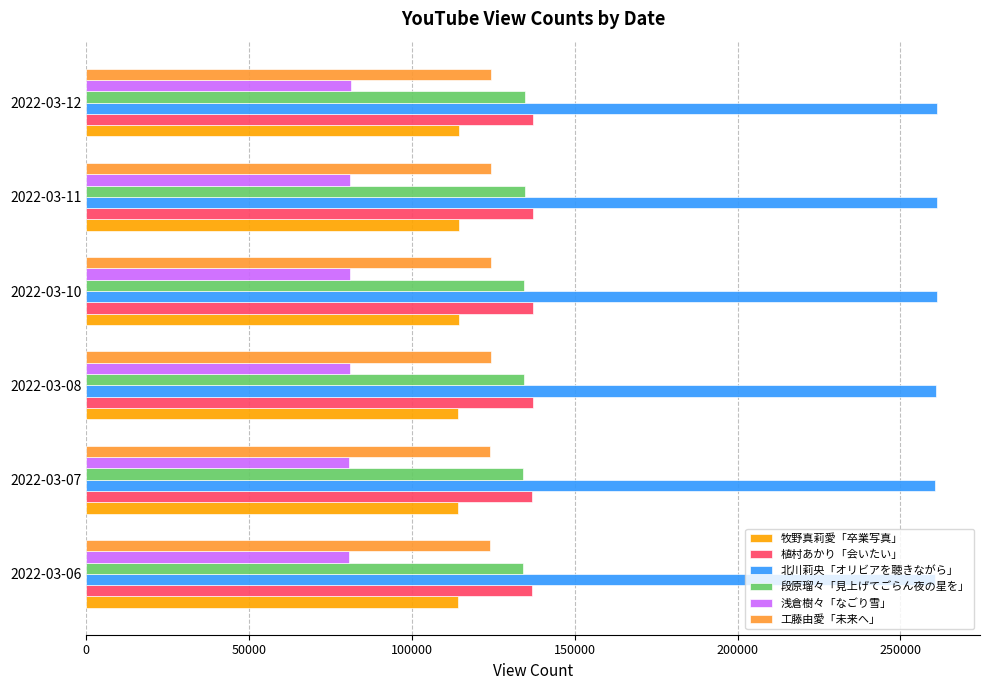

What is the average value of the 段原瑠々「見上げてごらん夜の星を」 series?

134444